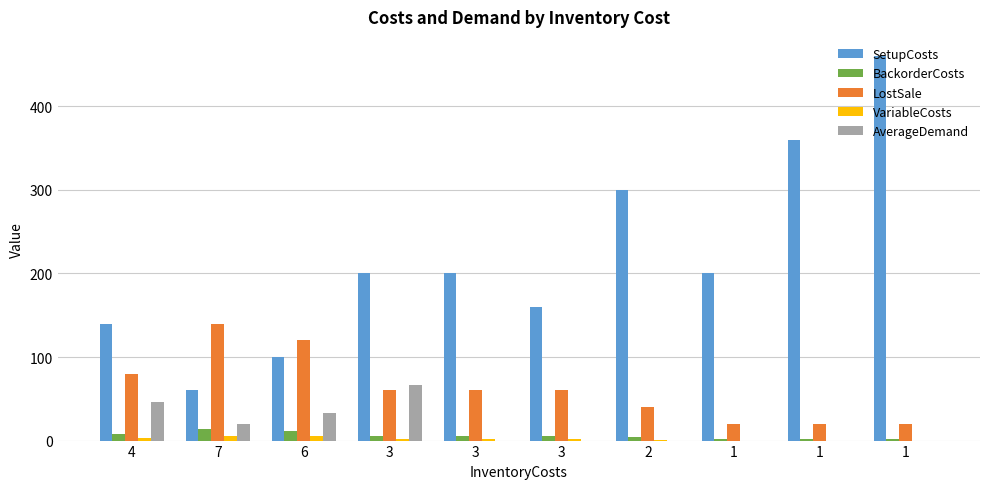

Is it true that LostSale equals 94.9 at 3?

False